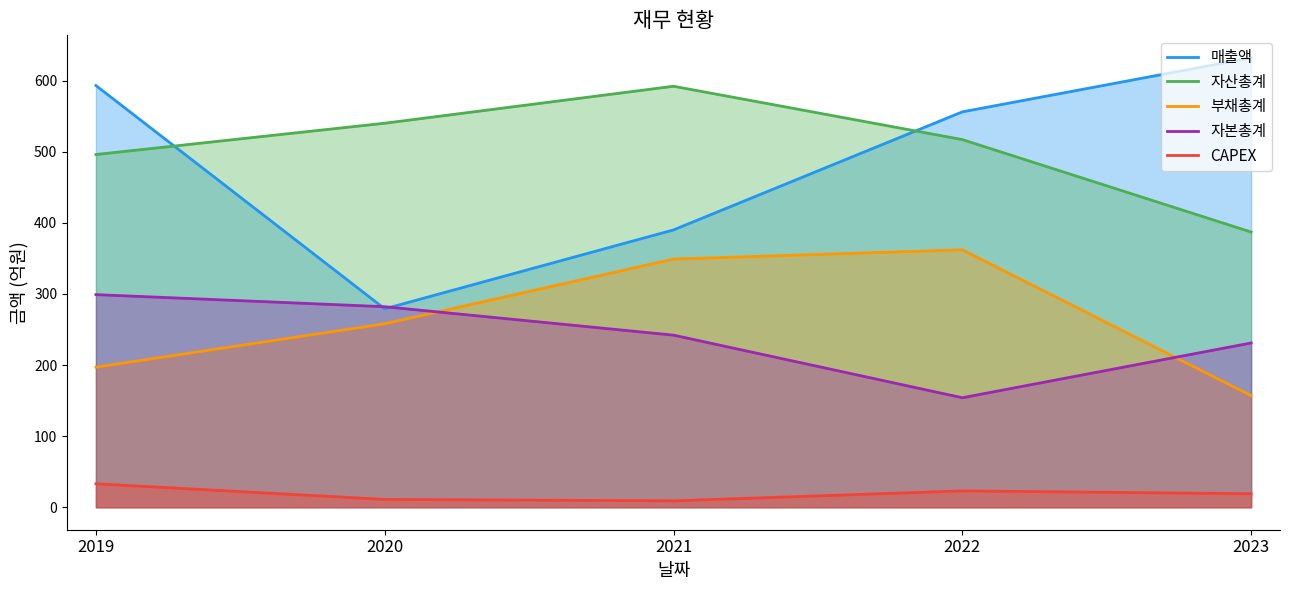

True or false: 자산총계 has more than 0 interior local peaks.

True